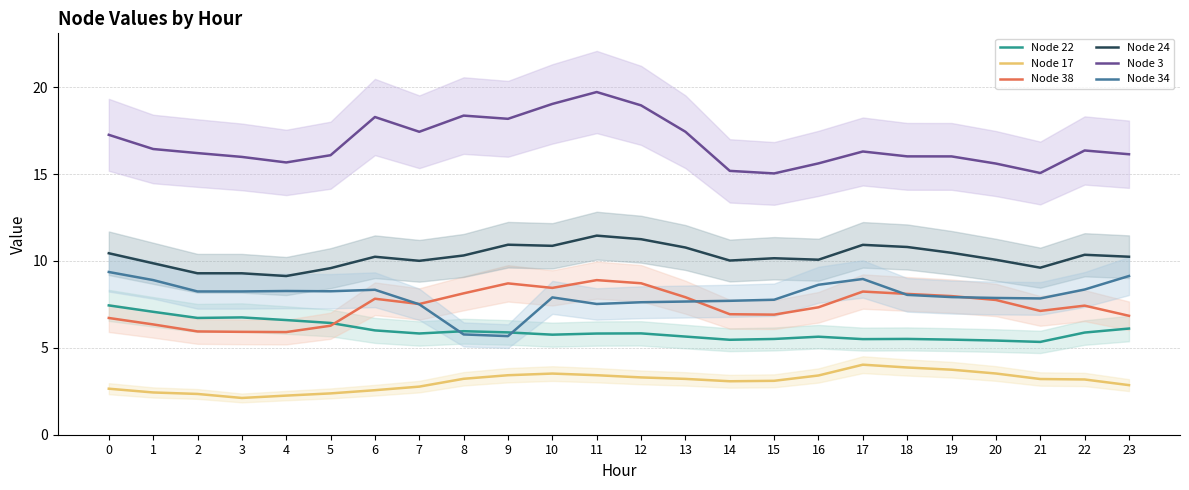

Reading left to right, what are all the values shown in this chart?

Node 22: 0=7.4	1=7.1	2=6.7	3=6.8	4=6.6	5=6.4	6=6.0	7=5.8	8=6.0	9=5.9	10=5.8	11=5.8	12=5.8	13=5.7	14=5.5	15=5.5	16=5.6	17=5.5	18=5.5	19=5.5	20=5.4	21=5.3	22=5.9	23=6.1
Node 17: 0=2.6	1=2.4	2=2.3	3=2.1	4=2.3	5=2.4	6=2.6	7=2.8	8=3.2	9=3.4	10=3.5	11=3.4	12=3.3	13=3.2	14=3.1	15=3.1	16=3.4	17=4.0	18=3.9	19=3.7	20=3.5	21=3.2	22=3.2	23=2.9
Node 38: 0=6.7	1=6.3	2=5.9	3=5.9	4=5.9	5=6.3	6=7.8	7=7.5	8=8.1	9=8.7	10=8.5	11=8.9	12=8.7	13=7.9	14=6.9	15=6.9	16=7.3	17=8.2	18=8.1	19=8.0	20=7.8	21=7.1	22=7.4	23=6.8
Node 24: 0=10.4	1=9.9	2=9.3	3=9.3	4=9.1	5=9.6	6=10.2	7=10.0	8=10.3	9=10.9	10=10.9	11=11.5	12=11.3	13=10.8	14=10.0	15=10.2	16=10.1	17=10.9	18=10.8	19=10.5	20=10.1	21=9.6	22=10.4	23=10.2
Node 3: 0=17.3	1=16.4	2=16.2	3=16.0	4=15.7	5=16.1	6=18.3	7=17.4	8=18.4	9=18.2	10=19.0	11=19.7	12=19.0	13=17.4	14=15.2	15=15.0	16=15.6	17=16.3	18=16.0	19=16.0	20=15.6	21=15.1	22=16.4	23=16.1
Node 34: 0=9.4	1=8.9	2=8.2	3=8.2	4=8.3	5=8.3	6=8.3	7=7.5	8=5.8	9=5.7	10=7.9	11=7.5	12=7.6	13=7.7	14=7.7	15=7.8	16=8.6	17=9.0	18=8.0	19=7.9	20=7.9	21=7.8	22=8.4	23=9.1